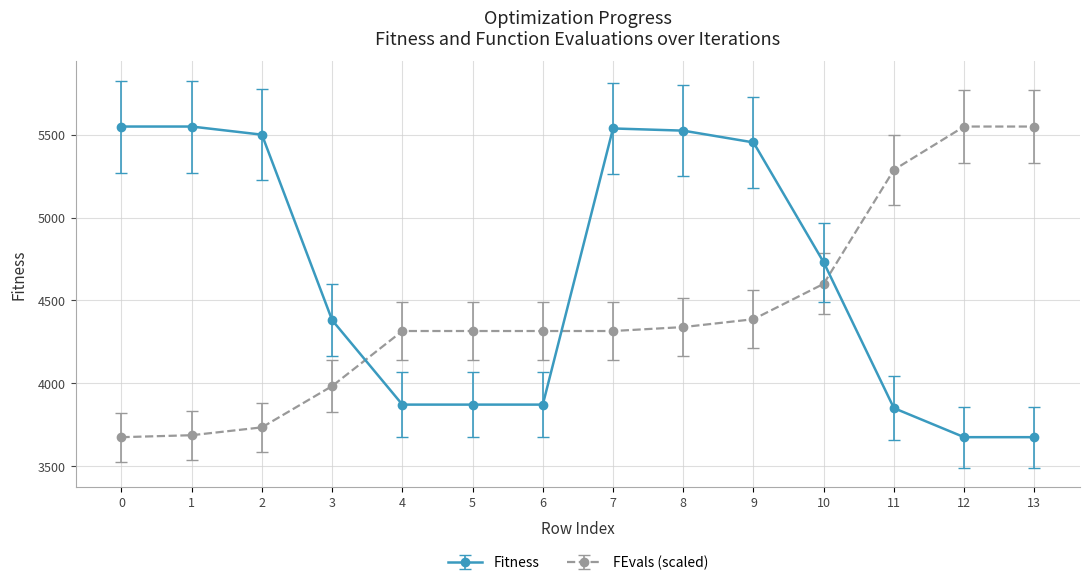

After their last crossing, which series has the higher values: Fitness or FEvals (scaled)?

FEvals (scaled)